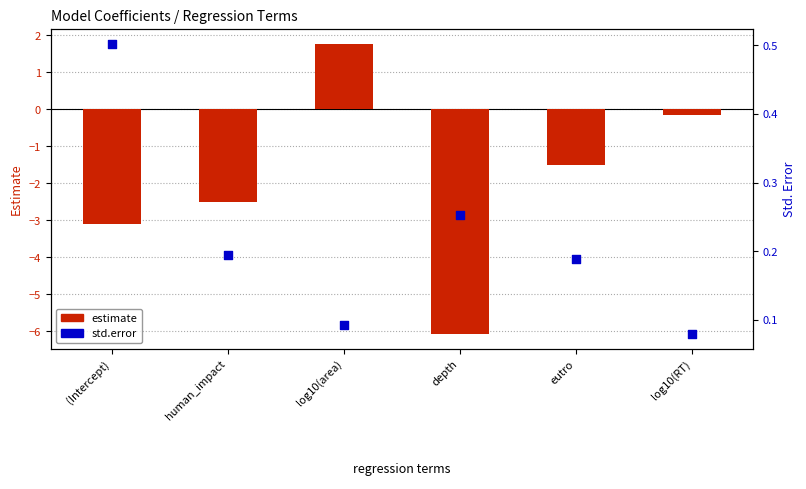

What are all the series names shown in the legend?

estimate, std.error